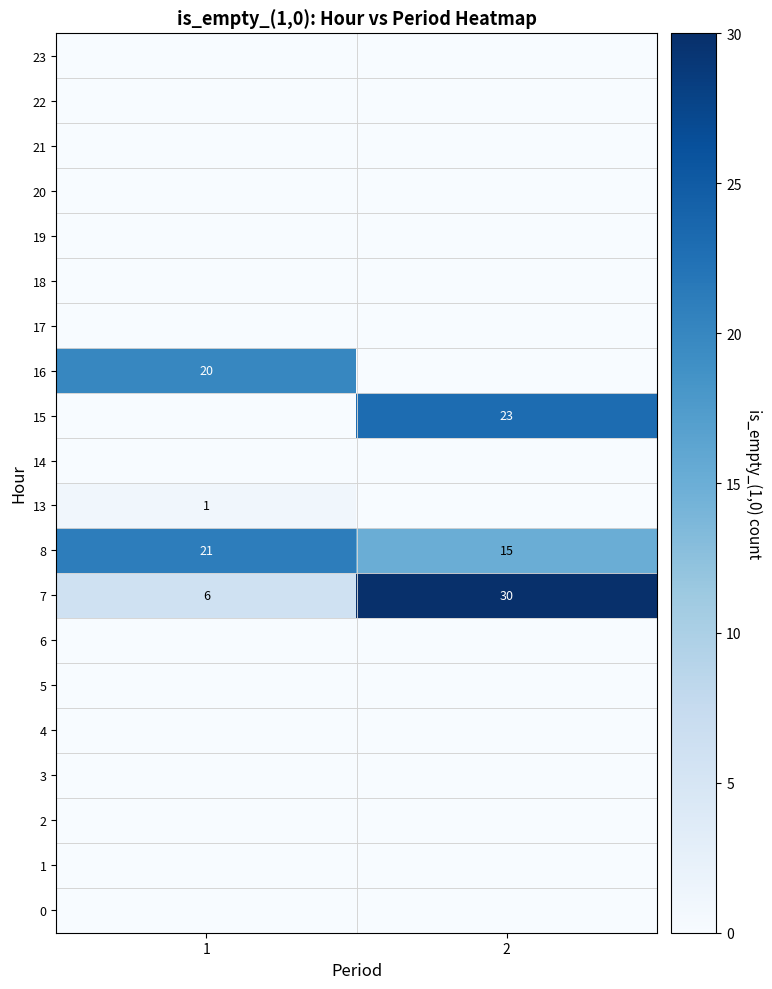

What is the spread (max minus min) of values at 2?

30